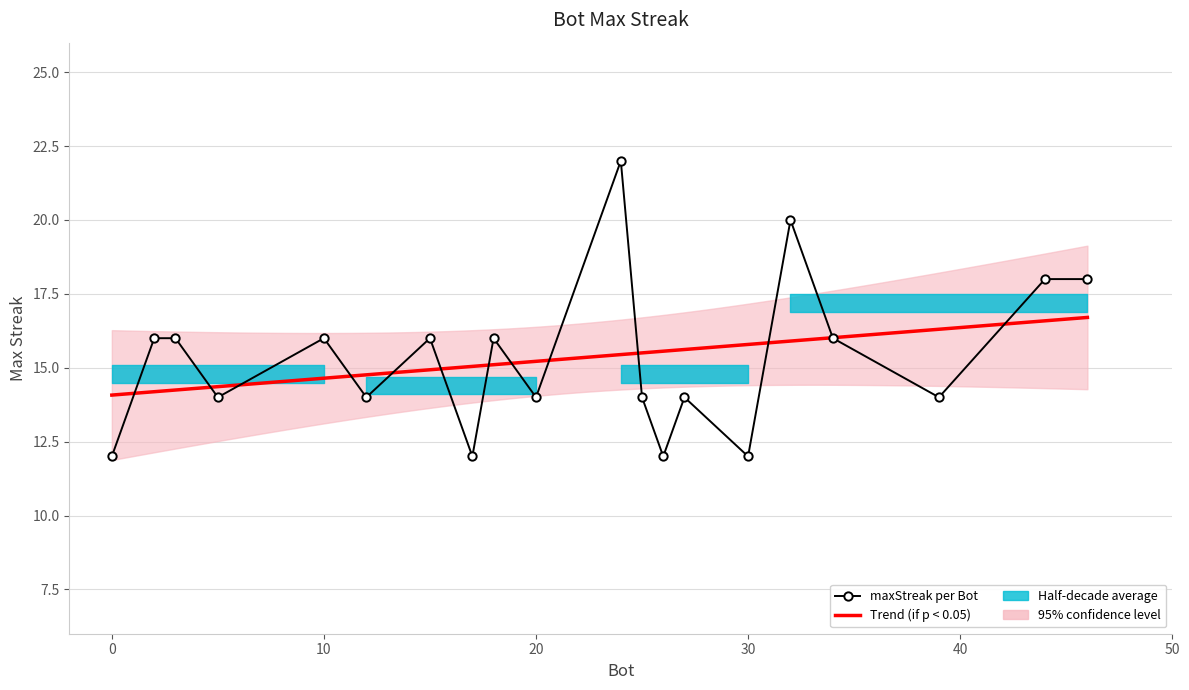

What is the value of the 14th point from the left?

14